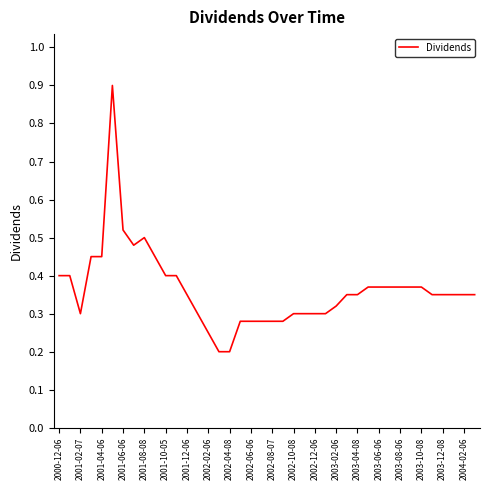

What is the difference between the maximum and minimum values?

0.7